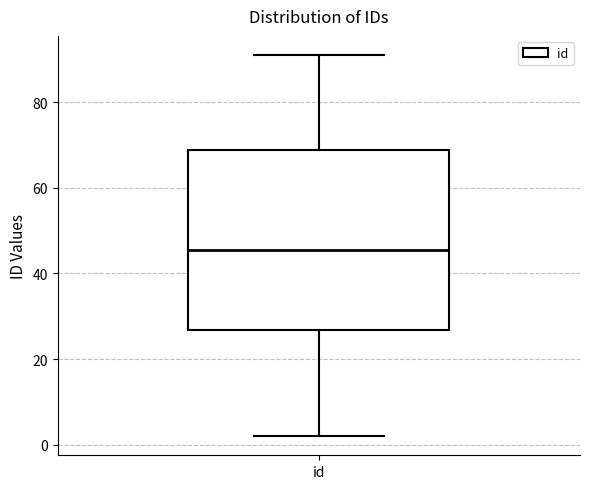

Where is the upper edge of the box for id on the y-axis? The values are not printed on the chart, so give them approximately, as read against the axis.

68